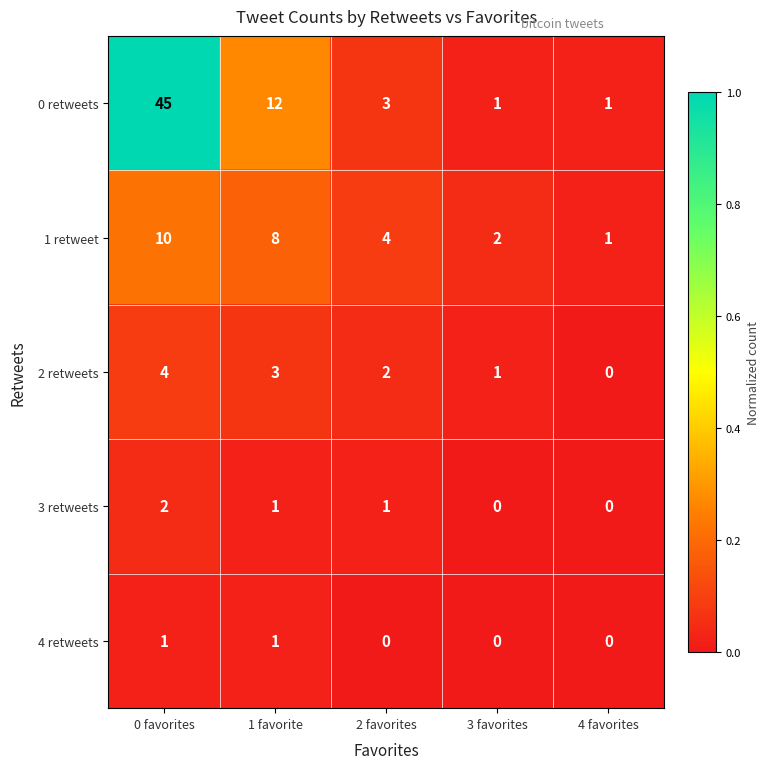

At which category does the chart reach its peak across all series?

0 favorites